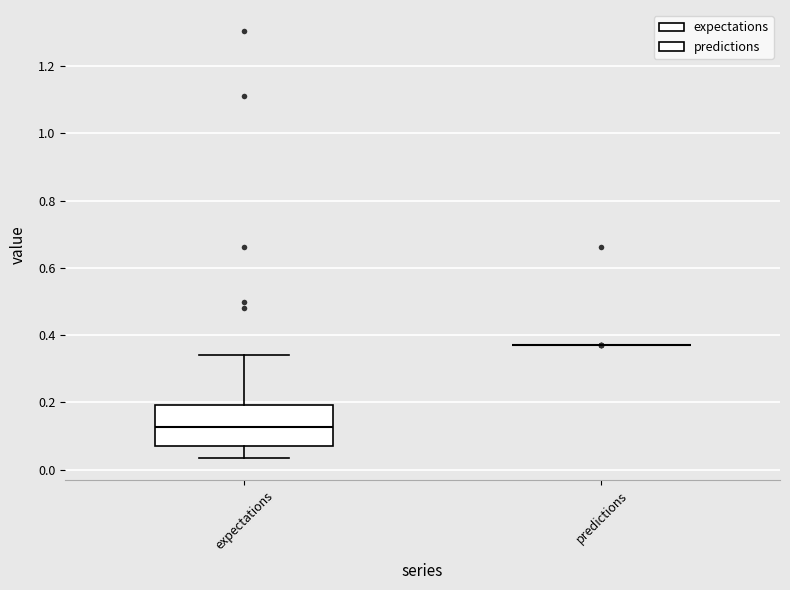

Reading left to right, read every box against the y-axis: the position of its median line, the range the box covers, and the ends of its whiskers. The values are not printed on the chart, so give them approximately, as read against the axis.

expectations: median 0.12, box 0.08 to 0.20, whiskers 0.04 to 0.34
predictions: box collapsed to a line at 0.36, whiskers 0.36 to 0.36